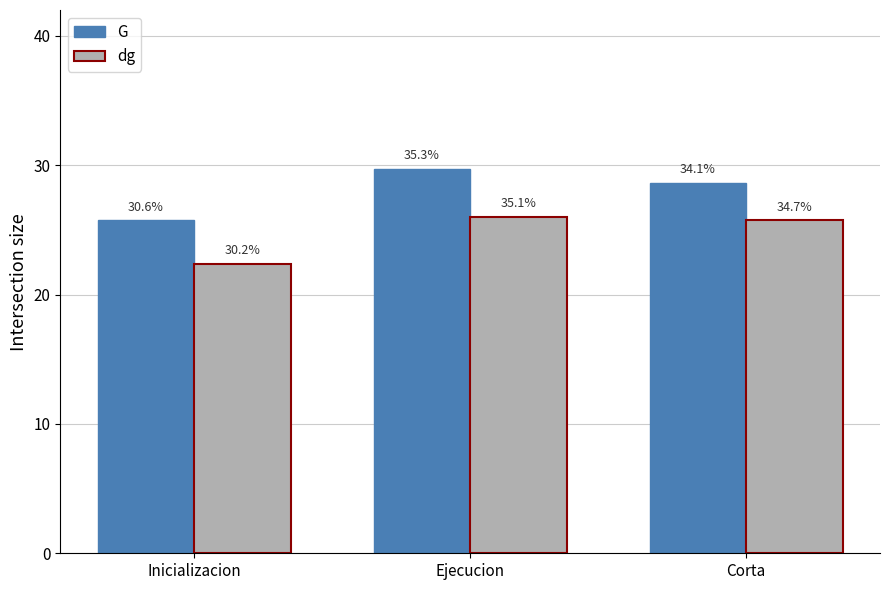

What is the maximum value for dg?

26.0